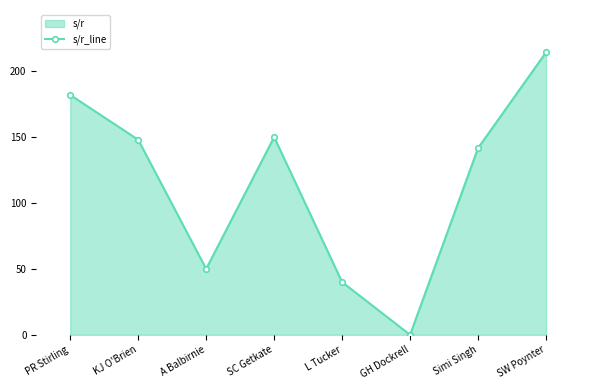

Is it true that the value at A Balbirnie is 21.4?

False